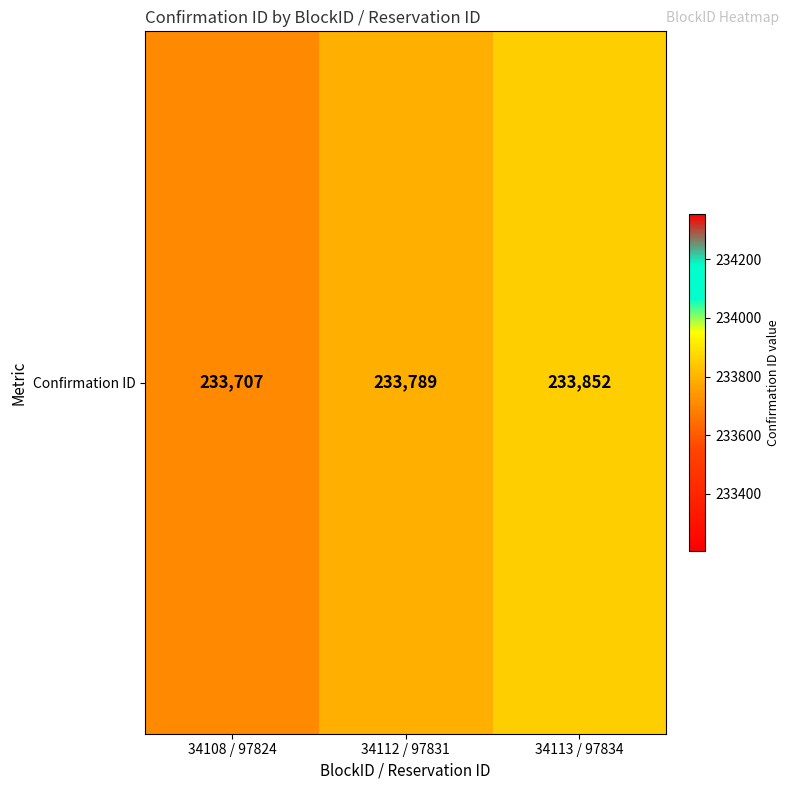

True or false: the data shows 233707 at 34108 / 97824.

True